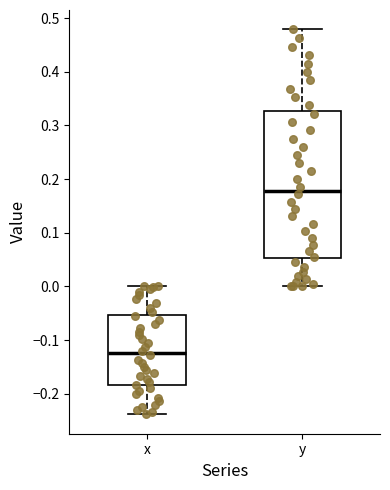

Which box has the highest median line?

y